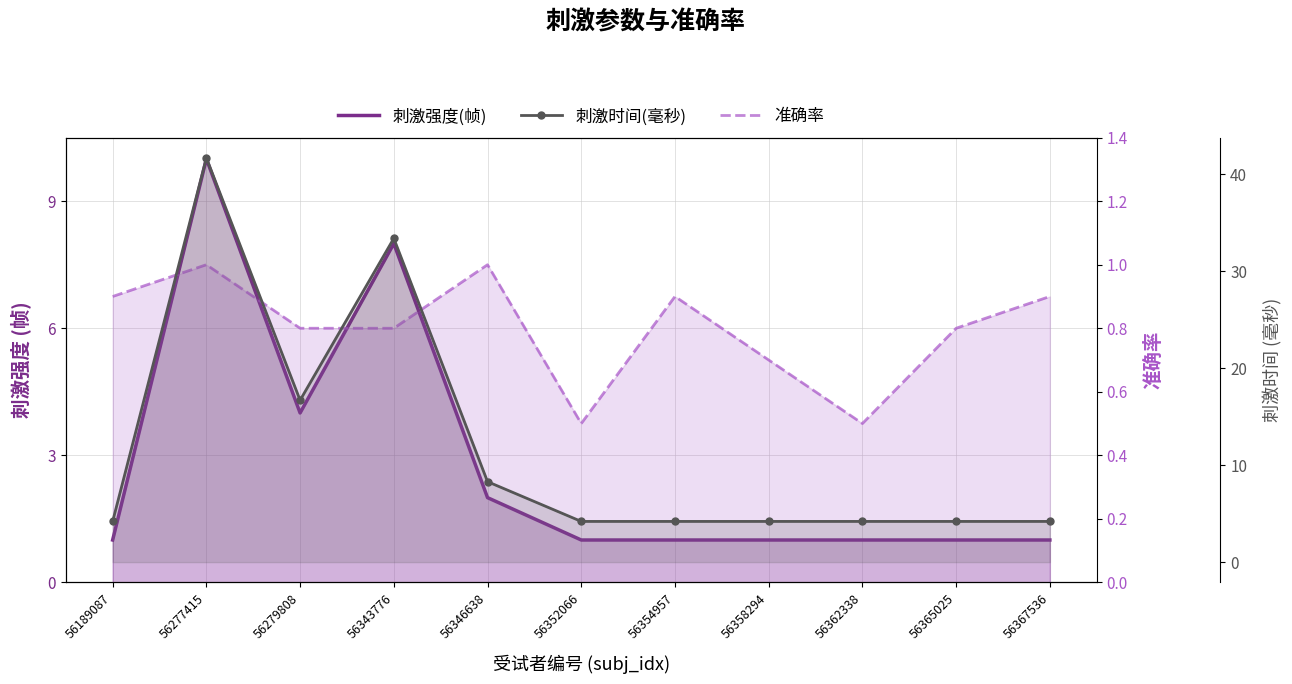

Where is the first local minimum for 准确率?

56352066